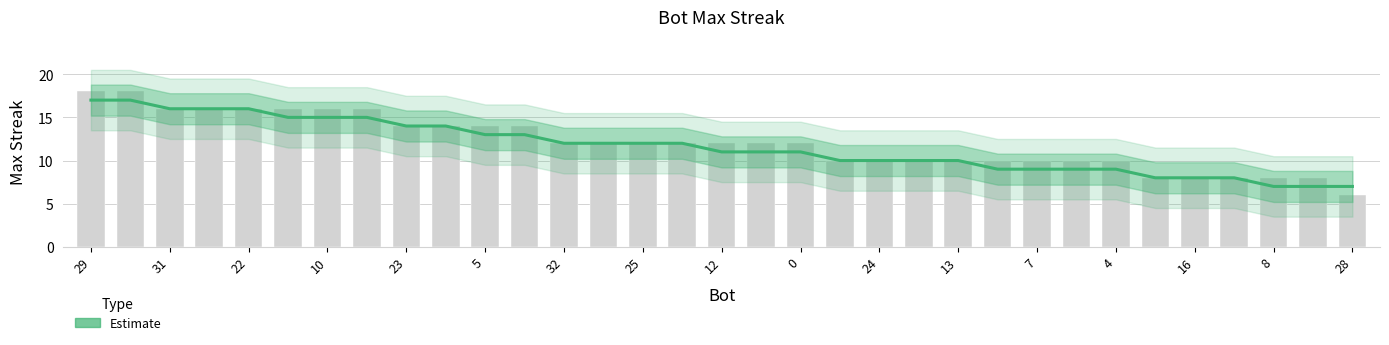

What is the difference between the maximum and second lowest values?

10